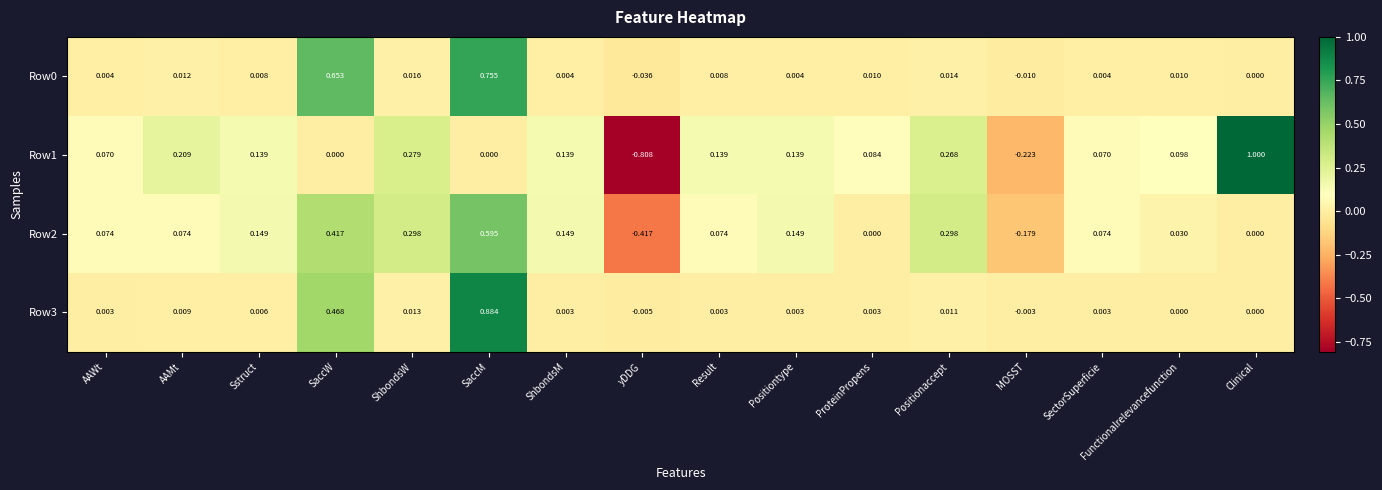

At which label does Row1 reach its minimum?

yDDG